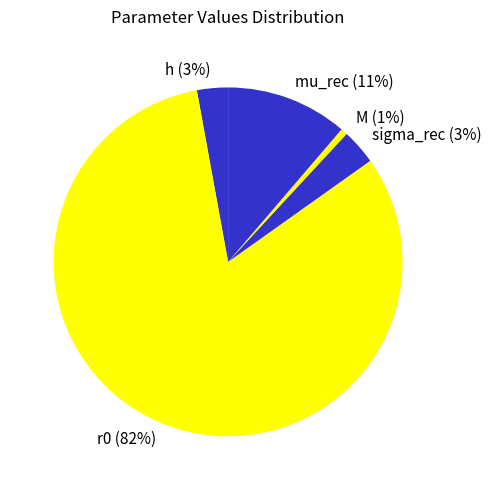

Between sigma_rec and r0, which is larger?

r0